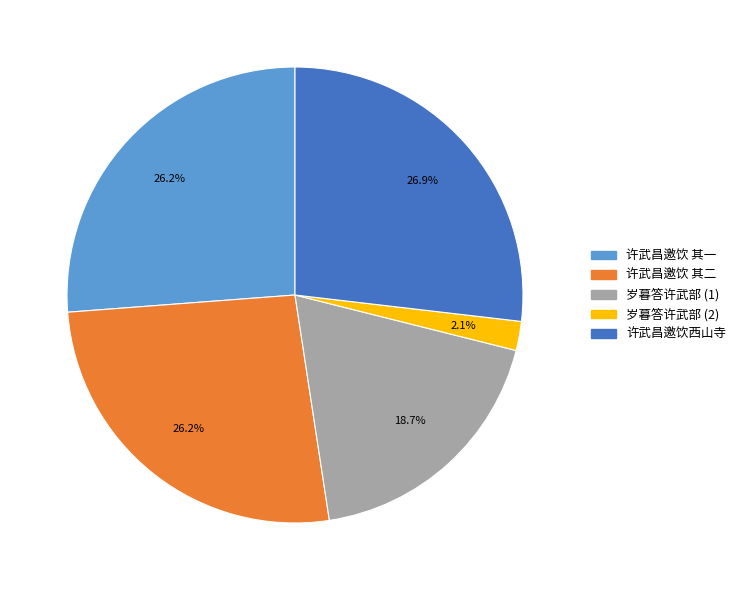

Does any single category account for the majority?

No